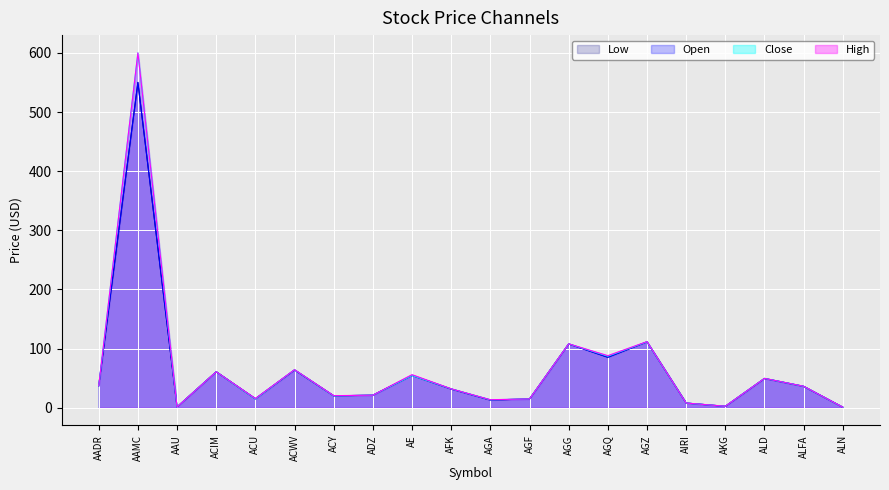

The Low series shows 36.1 at ALFA. True or false?

True